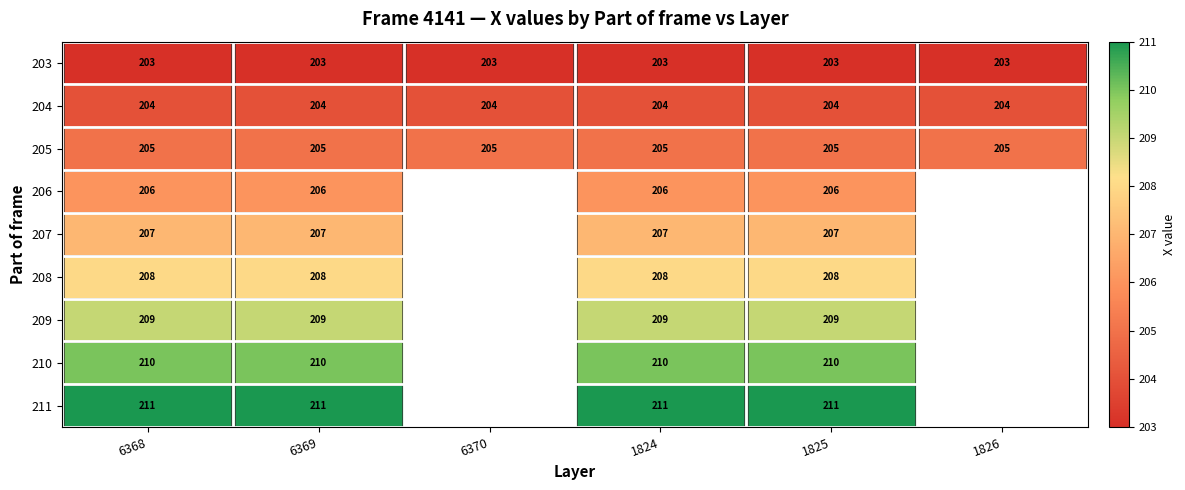

Is it true that 204 equals 71.5 at 1824?

False